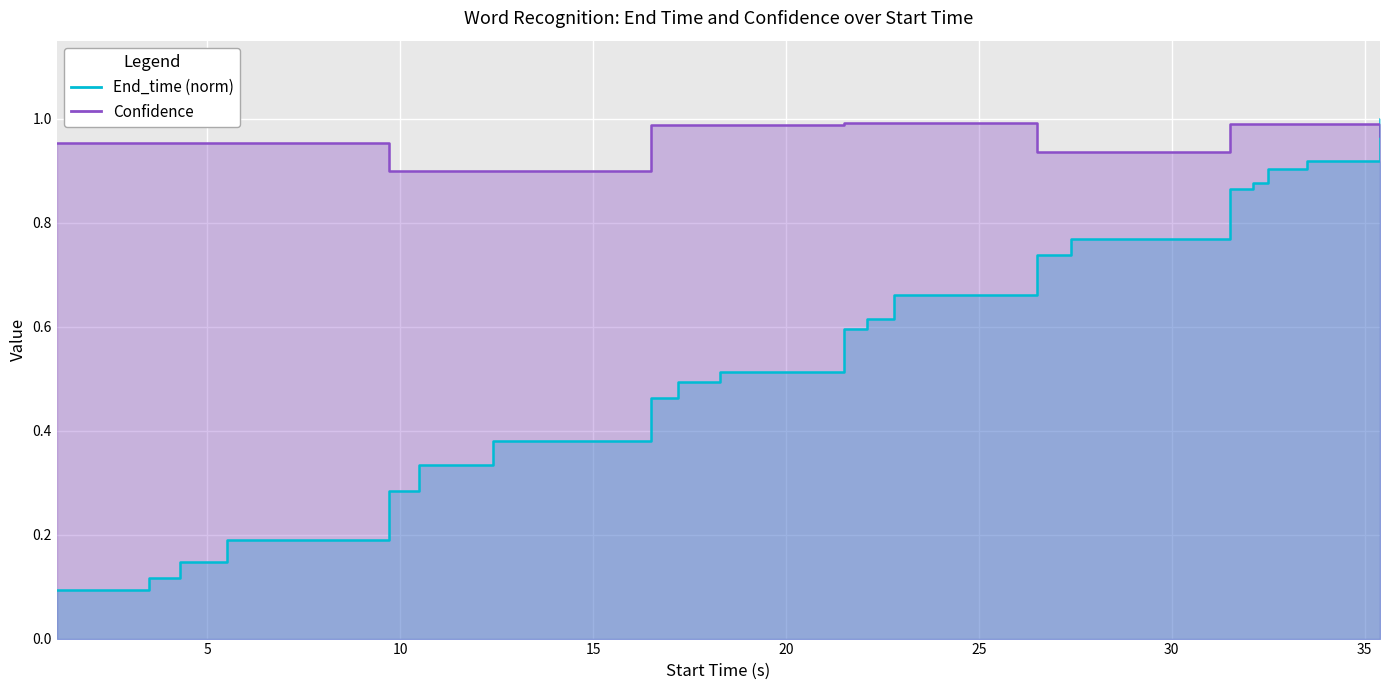

Count the number of categories in the chart.

20